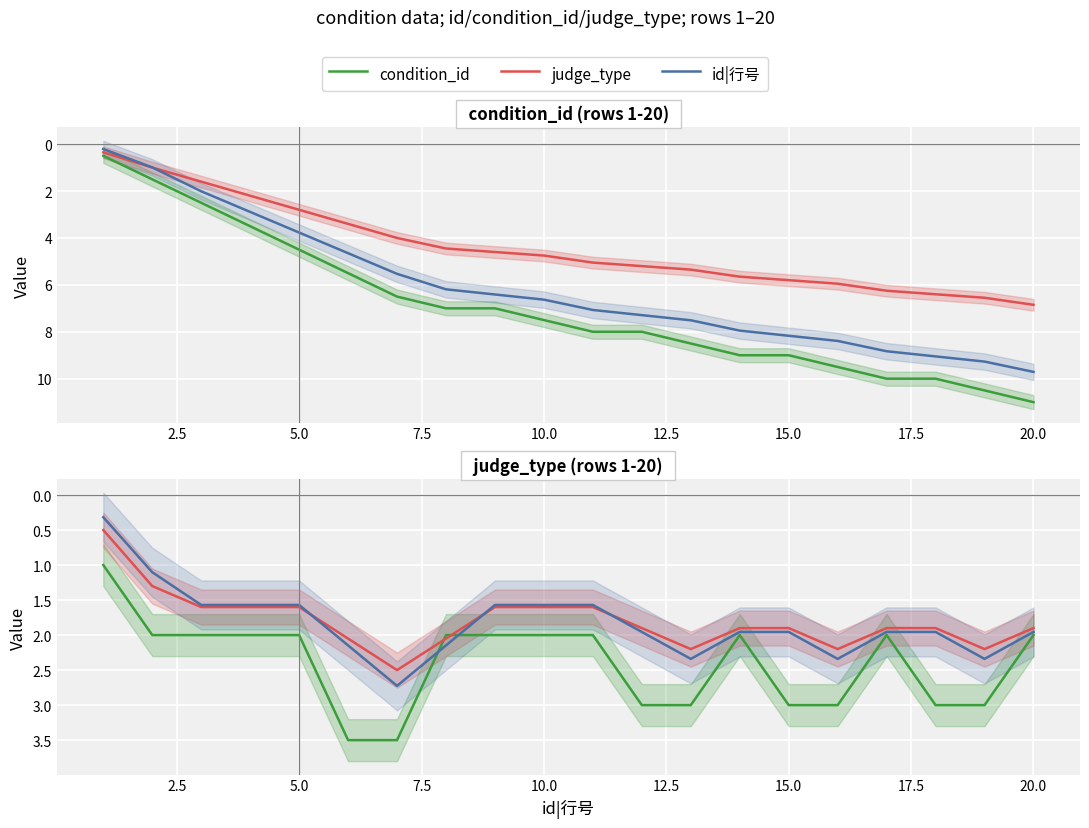

Reading left to right, transcribe all the data shown in this chart.

condition_id: 1.0	2.0	2.0	2.0	2.0	3.5	3.5	2.0	2.0	2.0	2.0	3.0	3.0	2.0	3.0	3.0	2.0	3.0	3.0	2.0
judge_type: 0.5	1.3	1.6	1.6	1.6	2.0	2.5	2.0	1.6	1.6	1.6	1.9	2.2	1.9	1.9	2.2	1.9	1.9	2.2	1.9
id|行号: 0.3	1.1	1.6	1.6	1.6	2.1	2.7	2.1	1.6	1.6	1.6	2.0	2.3	2.0	2.0	2.3	2.0	2.0	2.3	2.0